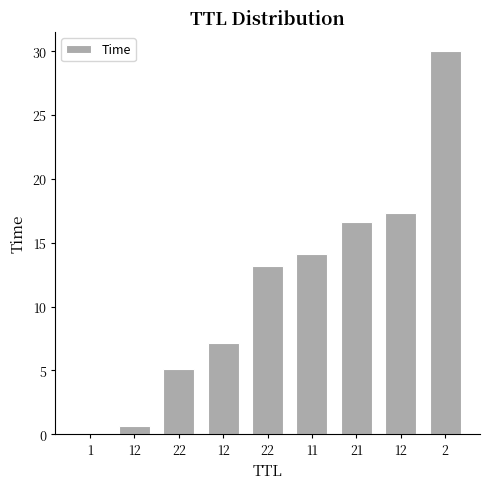

What is the maximum value shown in the chart?

30.0